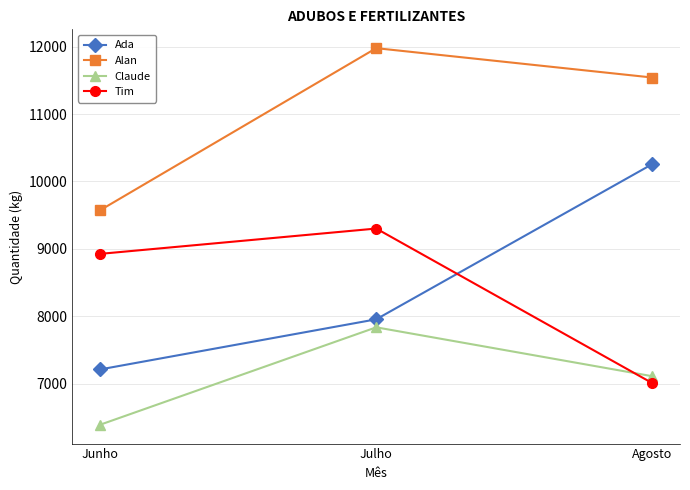

The value of Claude at Agosto is 7109. True or false?

True